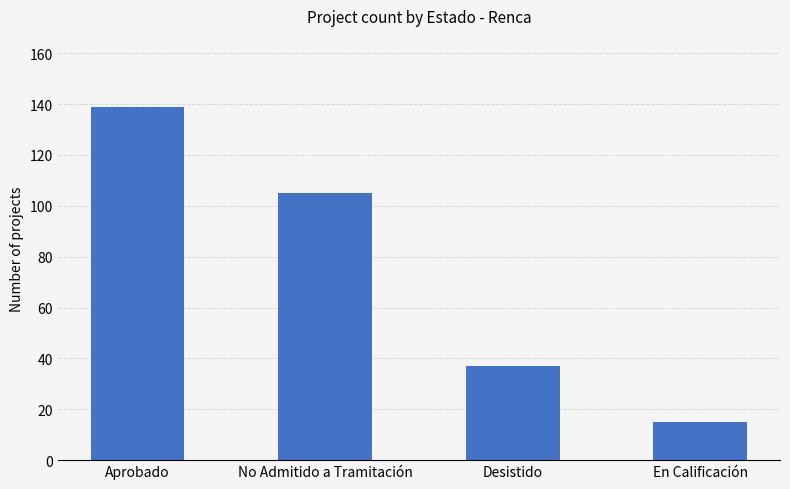

How many values are below 105?

2